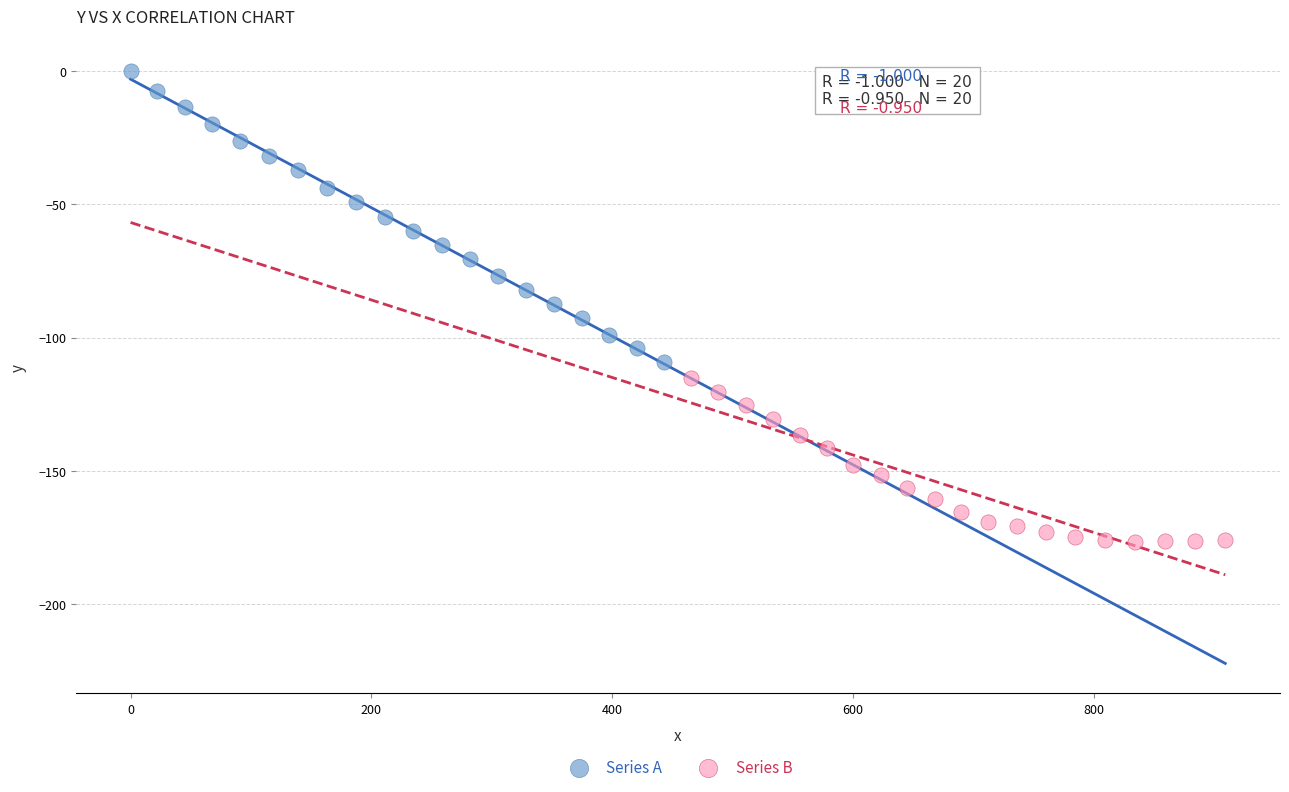

Which series has the widest spread of Y values?

Series A